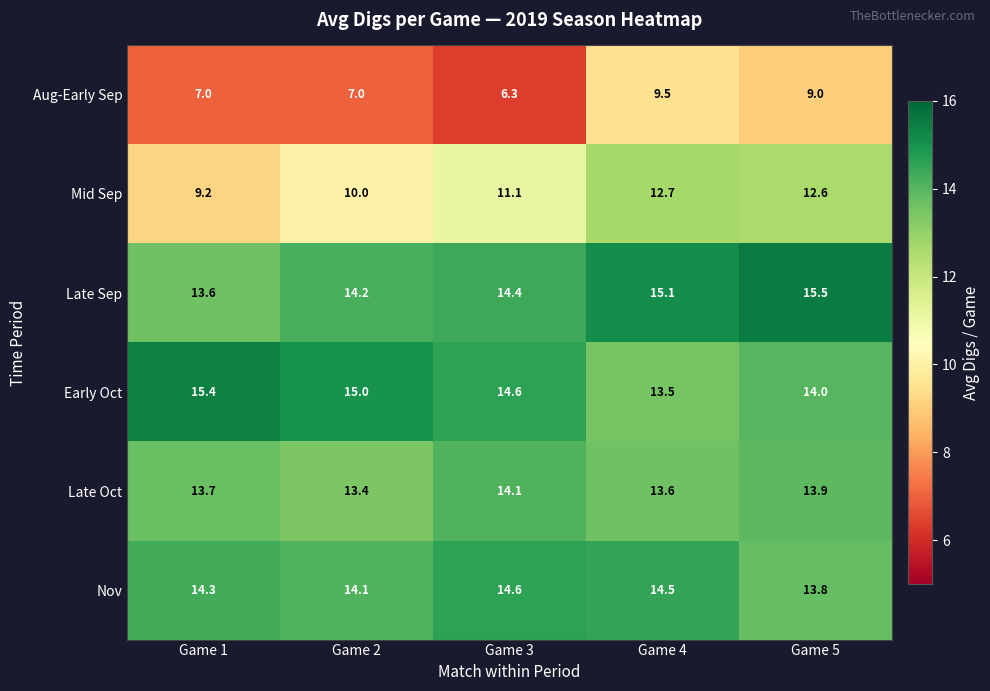

What value does the Late Sep series have at Game 1?

13.6